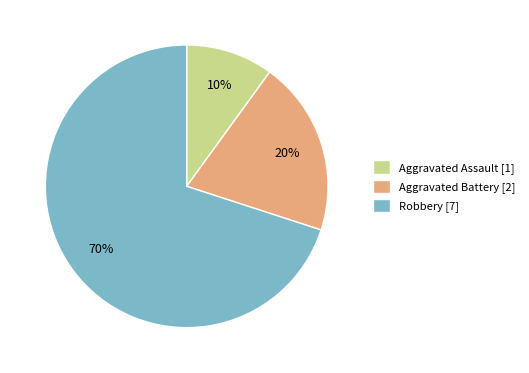

Does any single category account for the majority?

Yes